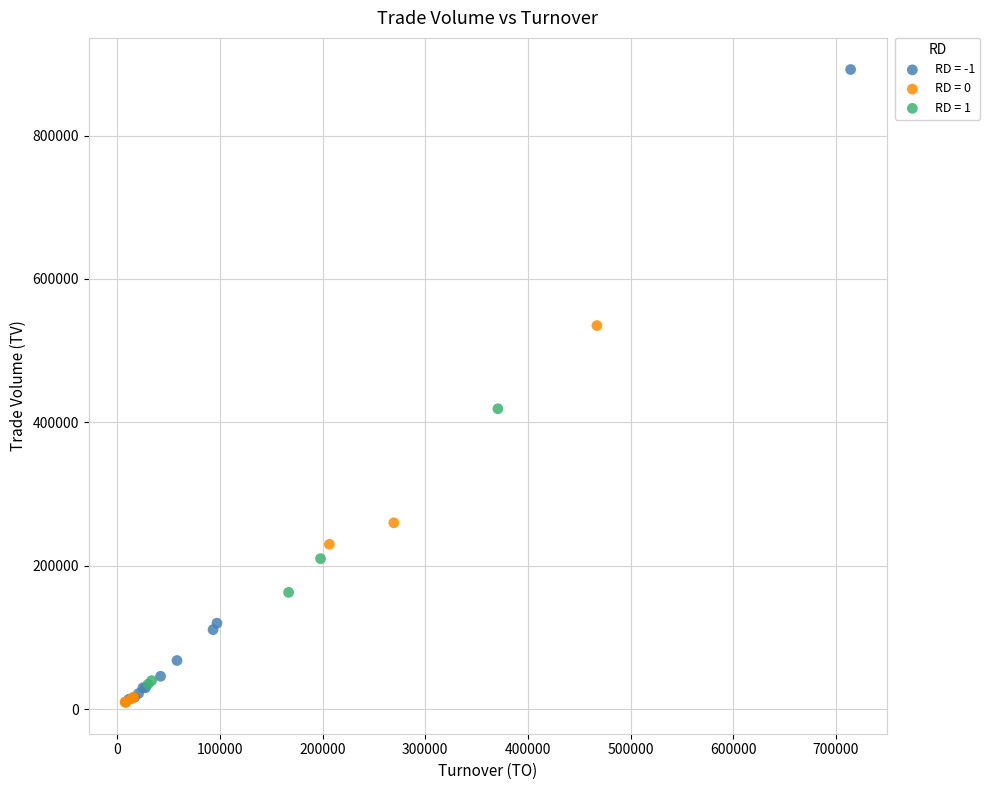

Which series contains the highest Y value?

RD = -1